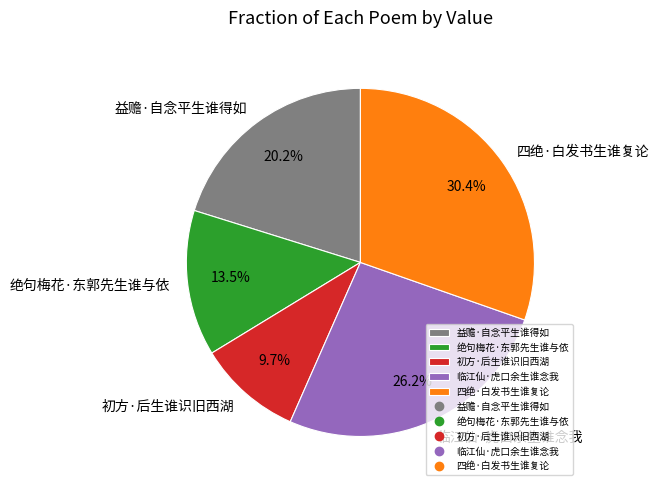

Is there a majority slice in this chart?

No